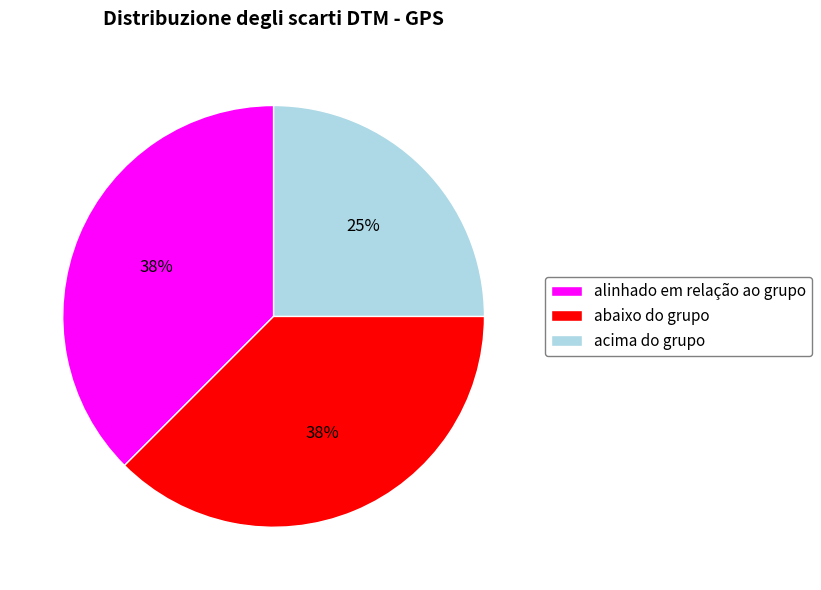

Is the sum of acima do grupo and abaixo do grupo greater than half?

Yes